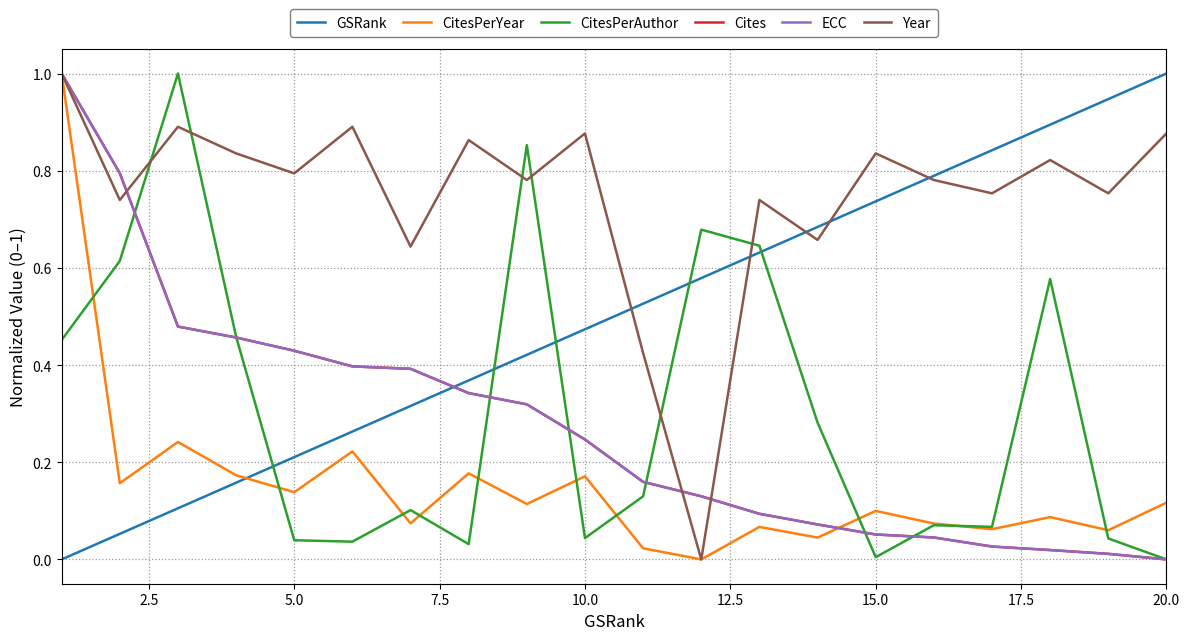

Reading left to right, list all the values displayed in this chart.

GSRank: 0.0	0.1	0.1	0.2	0.2	0.3	0.3	0.4	0.4	0.5	0.5	0.6	0.6	0.7	0.7	0.8	0.8	0.9	0.9	1.0
CitesPerYear: 1.0	0.2	0.2	0.2	0.1	0.2	0.1	0.2	0.1	0.2	0.0	0.0	0.1	0.0	0.1	0.1	0.1	0.1	0.1	0.1
CitesPerAuthor: 0.5	0.6	1.0	0.5	0.0	0.0	0.1	0.0	0.9	0.0	0.1	0.7	0.6	0.3	0.0	0.1	0.1	0.6	0.0	0.0
Cites: 1.0	0.8	0.5	0.5	0.4	0.4	0.4	0.3	0.3	0.2	0.2	0.1	0.1	0.1	0.1	0.0	0.0	0.0	0.0	0.0
ECC: 1.0	0.8	0.5	0.5	0.4	0.4	0.4	0.3	0.3	0.2	0.2	0.1	0.1	0.1	0.1	0.0	0.0	0.0	0.0	0.0
Year: 1.0	0.7	0.9	0.8	0.8	0.9	0.6	0.9	0.8	0.9	0.4	0.0	0.7	0.7	0.8	0.8	0.8	0.8	0.8	0.9